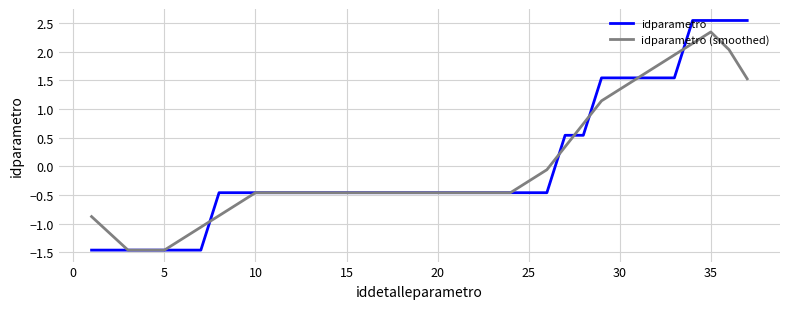

What is the maximum value for idparametro?

2.5